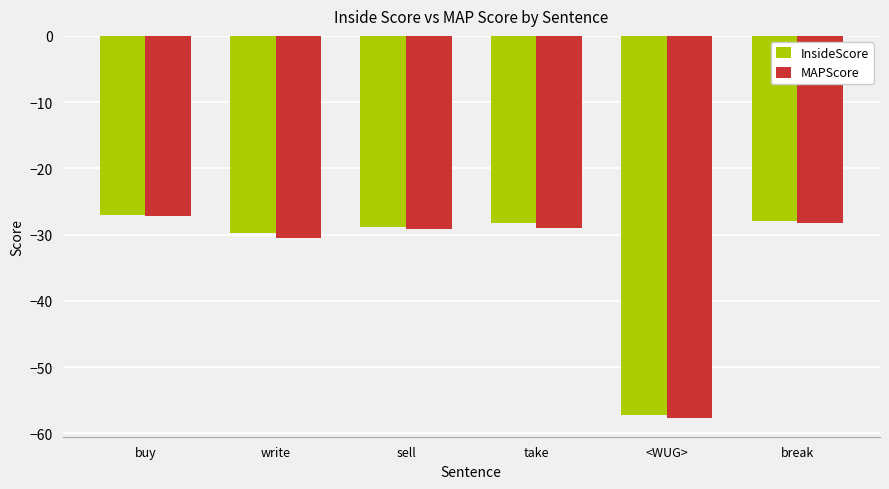

Are the bars grouped side by side (vs. stacked)?

Yes